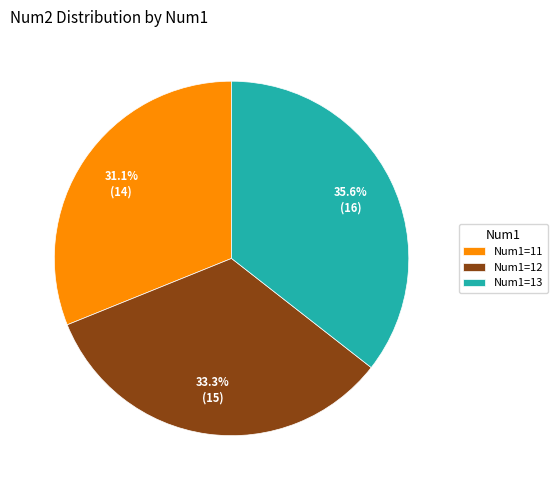

Do Num1=12 and Num1=11 together represent more than half of the pie?

Yes